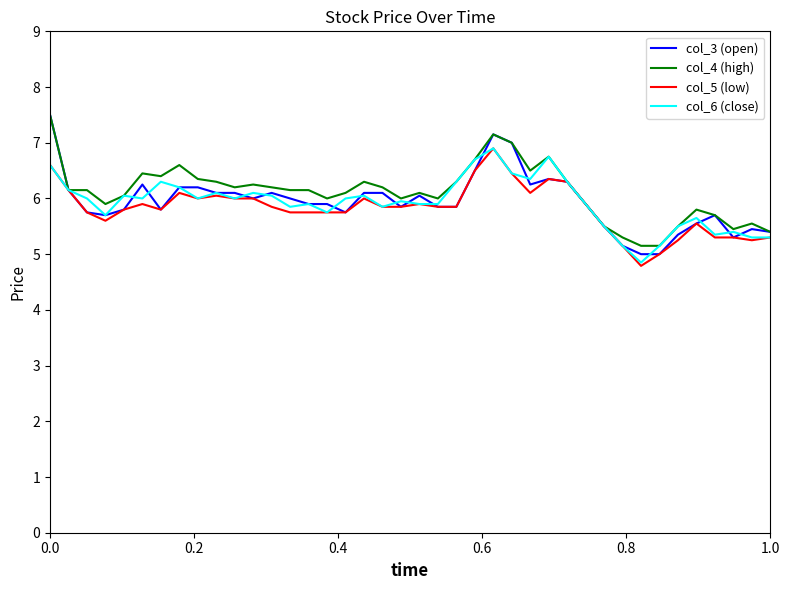

How many series are shown in this chart?

4